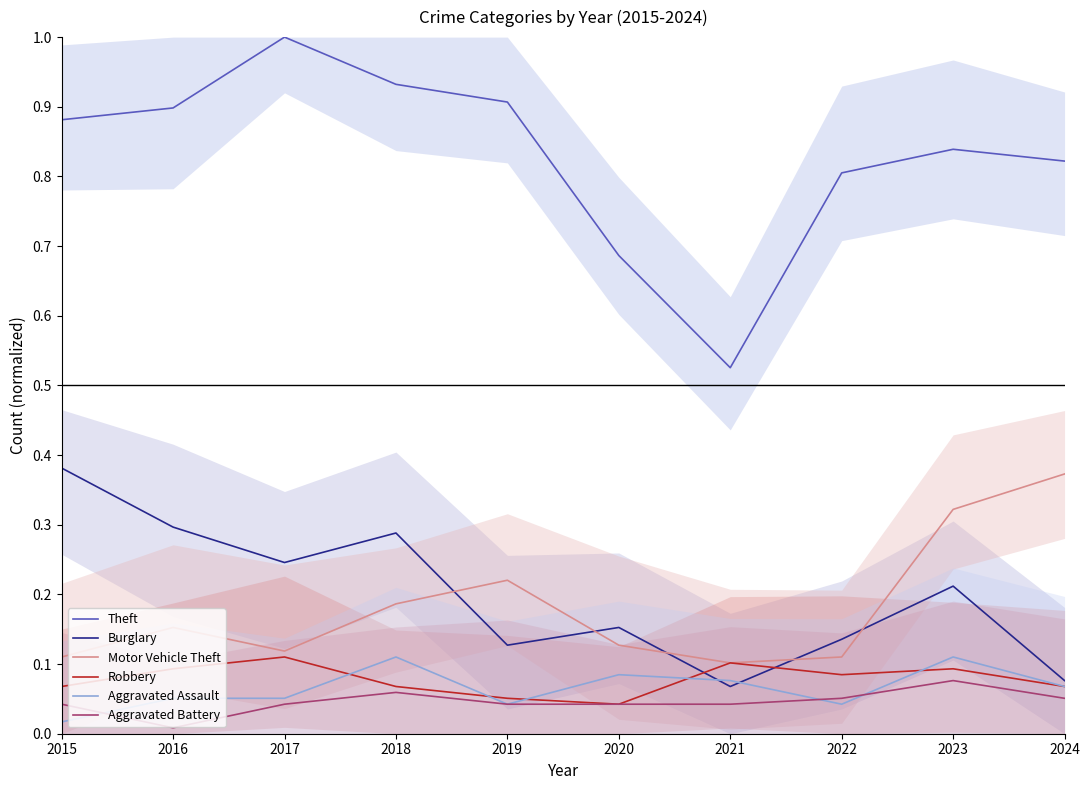

The Aggravated Assault series shows 0.1 at 2021. True or false?

True